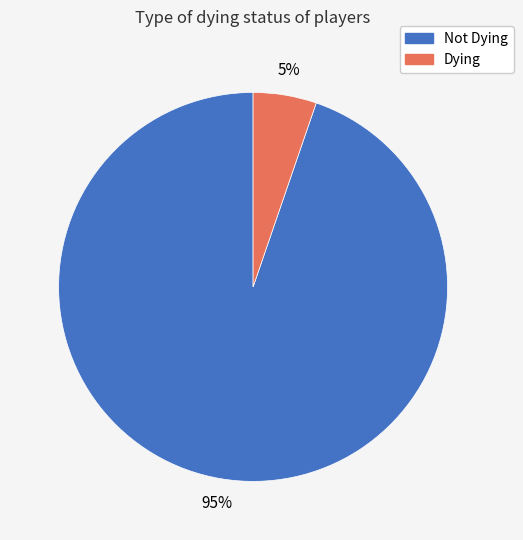

To the nearest percent, what is the average slice percentage?

50%